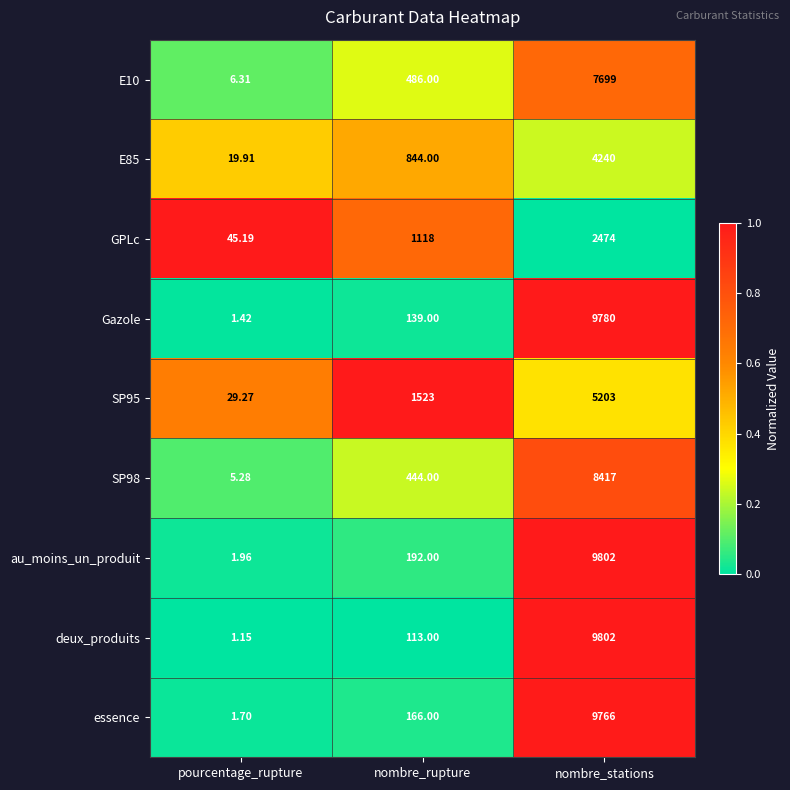

Which series has the largest total across all categories?

au_moins_un_produit